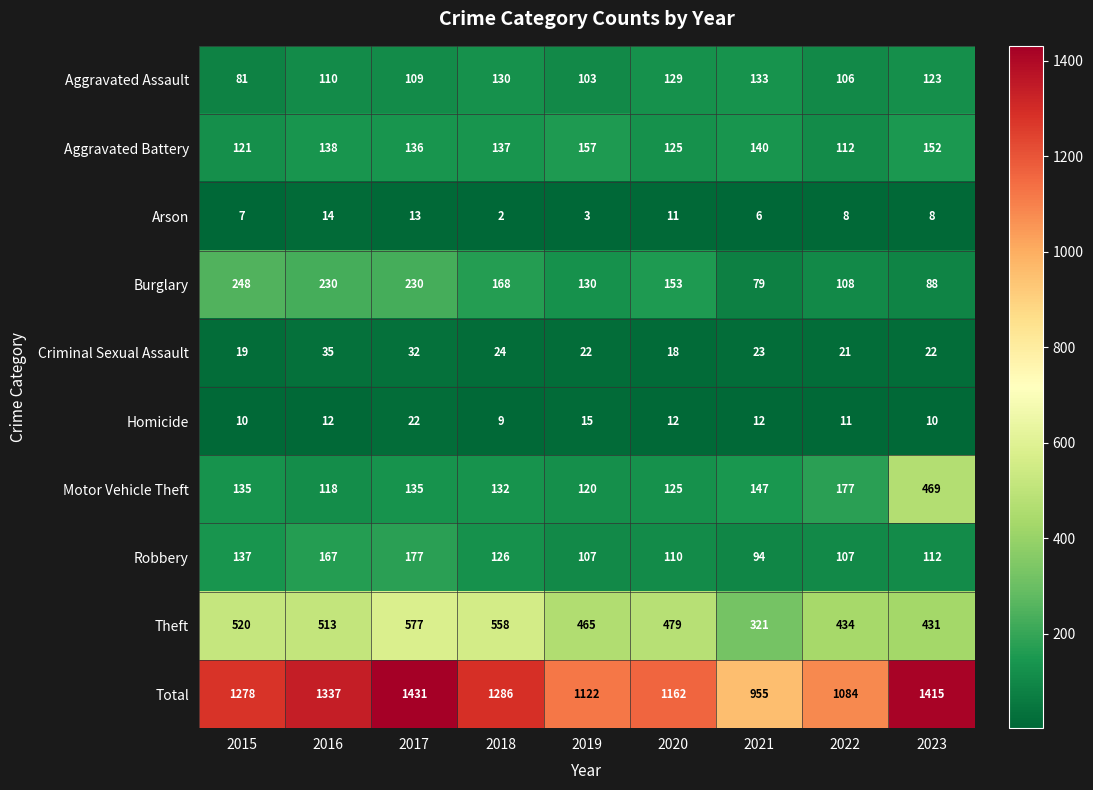

Read the Homicide value at 2015.

10